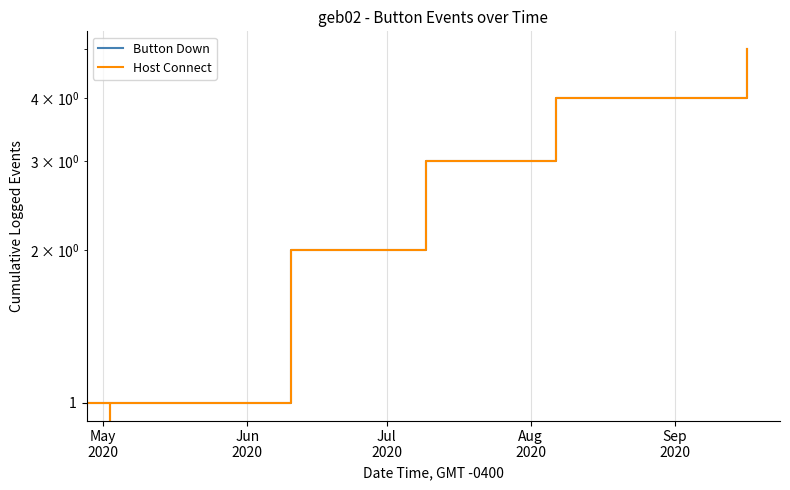

The Host Connect series shows 5 at 9. True or false?

False